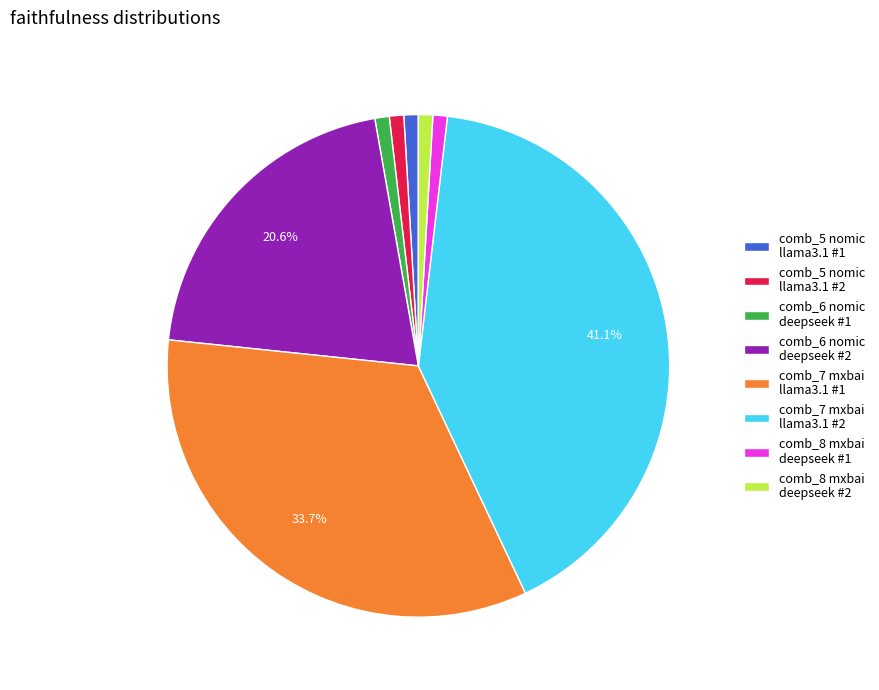

To the nearest percent, what is the average slice percentage?

12%